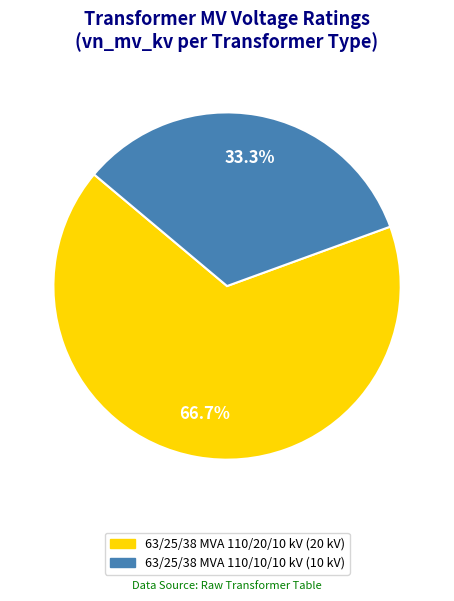

Which category has the smallest portion of the pie?

63/25/38 MVA 110/10/10 kV